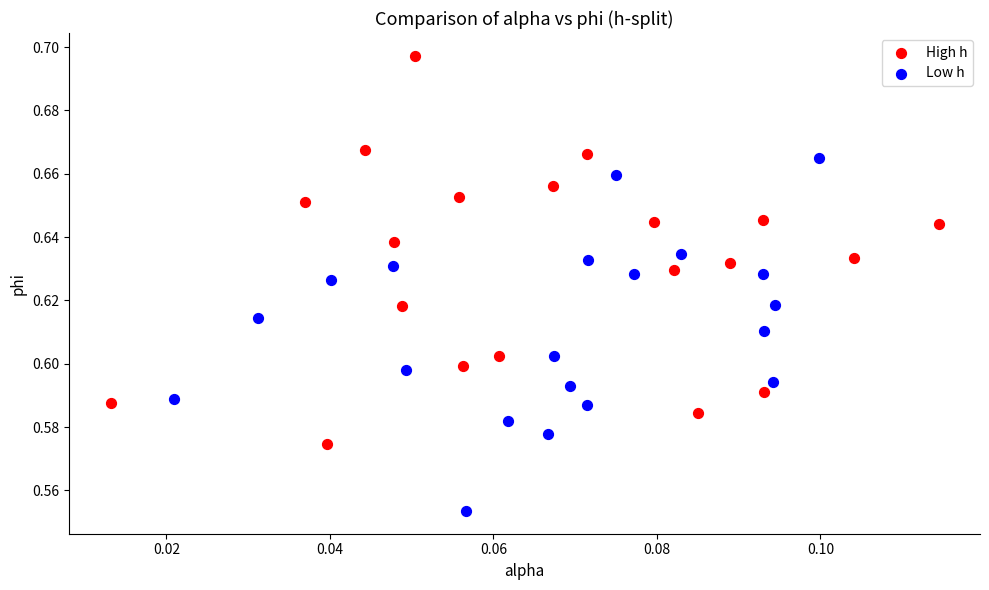

What are all the series names shown in the legend?

High h, Low h